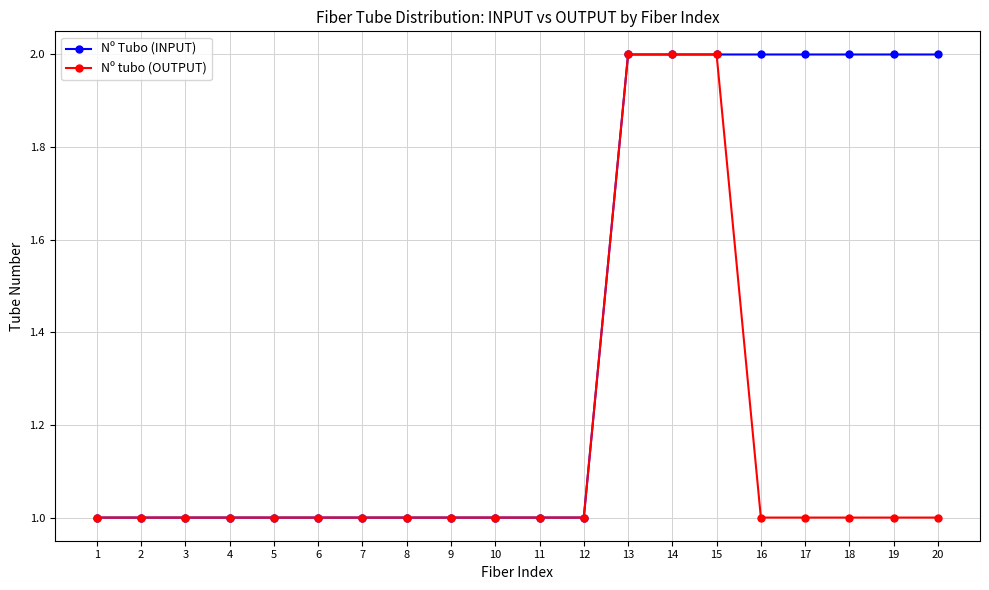

Rank the series by their average value, from lowest to highest.

Nº tubo (OUTPUT), Nº Tubo (INPUT)